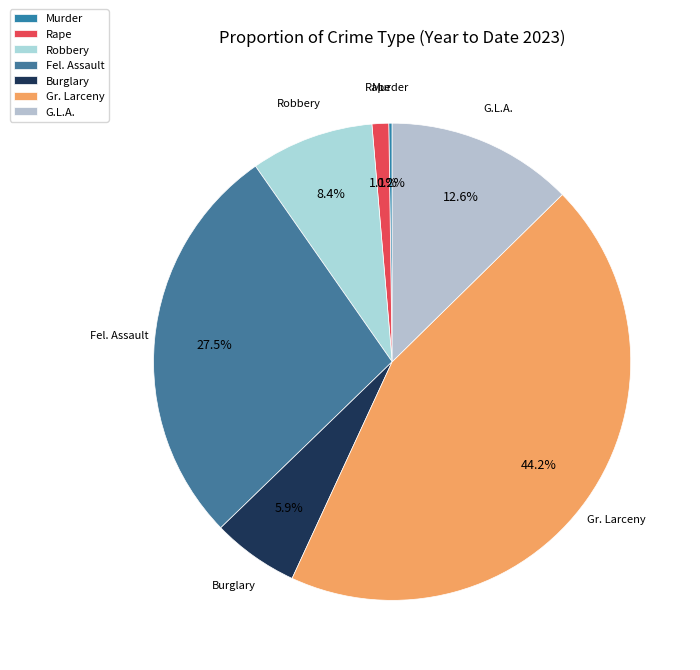

Between Gr. Larceny and Fel. Assault, which is larger?

Gr. Larceny